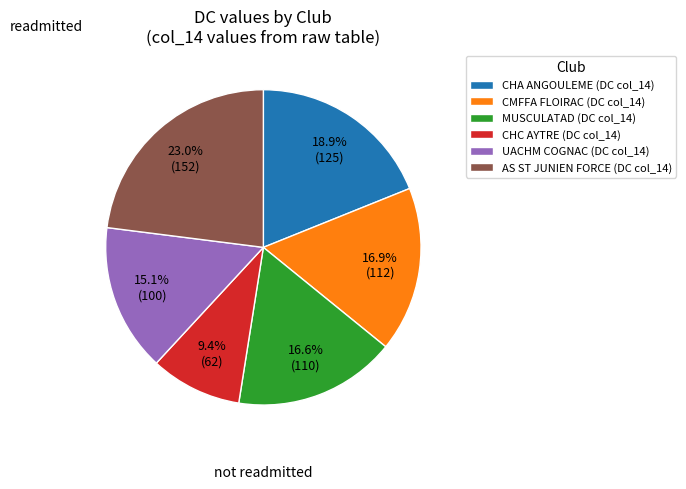

Is CHA ANGOULEME (DC col_14) the majority of the pie?

No